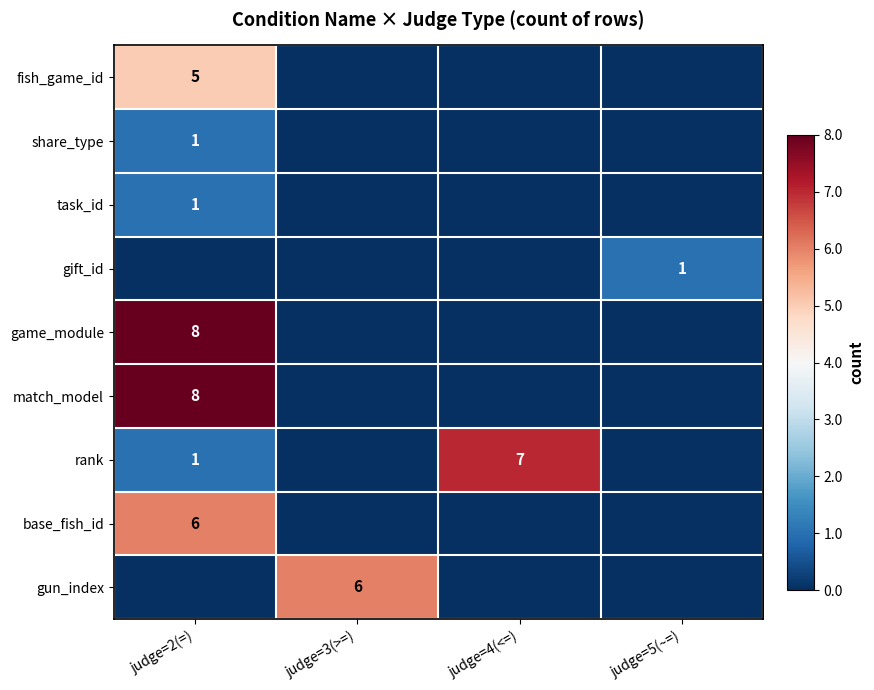

Is it true that gift_id equals 1 at judge=5(~=)?

True